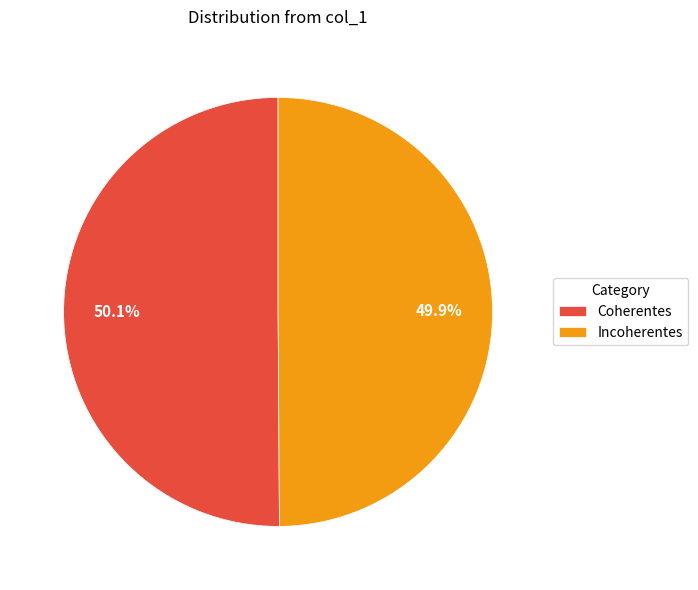

How much of the chart is everything except Coherentes?

49.9%